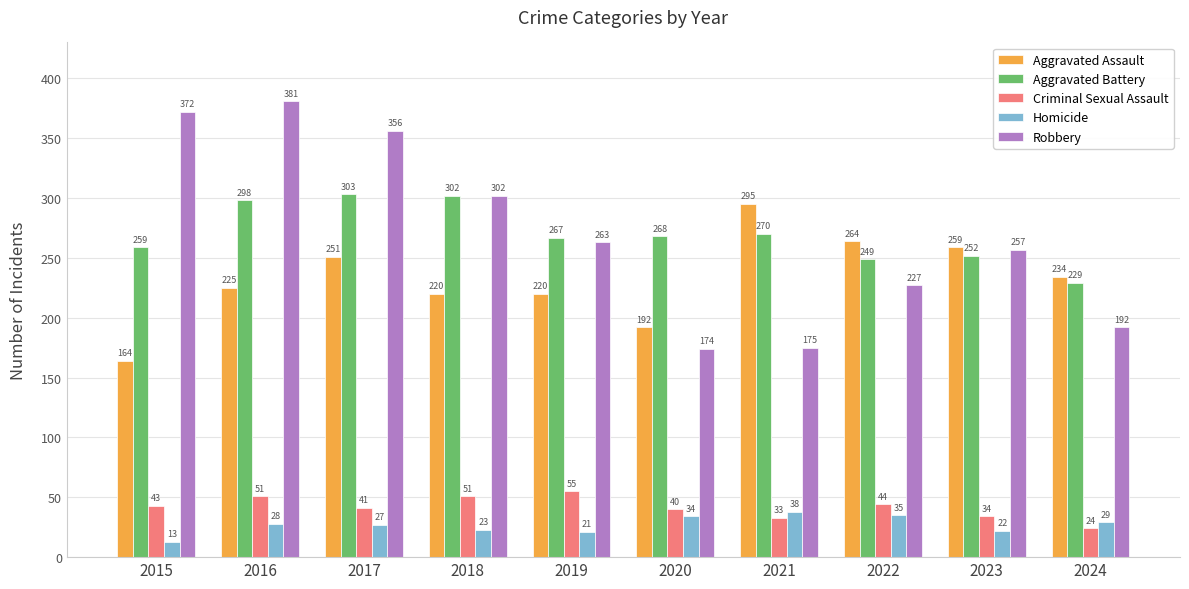

Which category has the highest value in the Robbery series?

2016